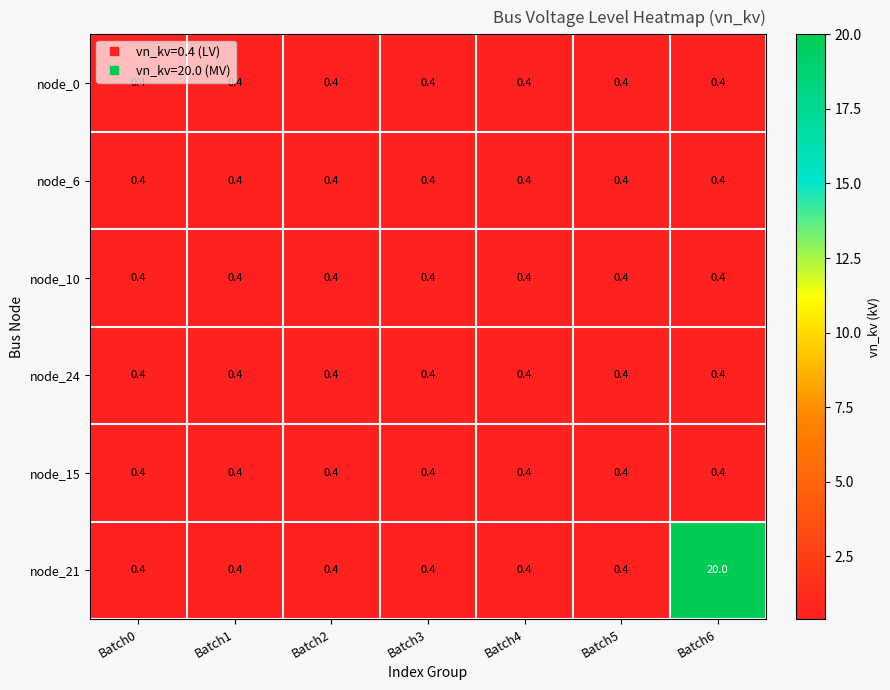

Is it true that node_21 equals 0.6 at Batch4?

False